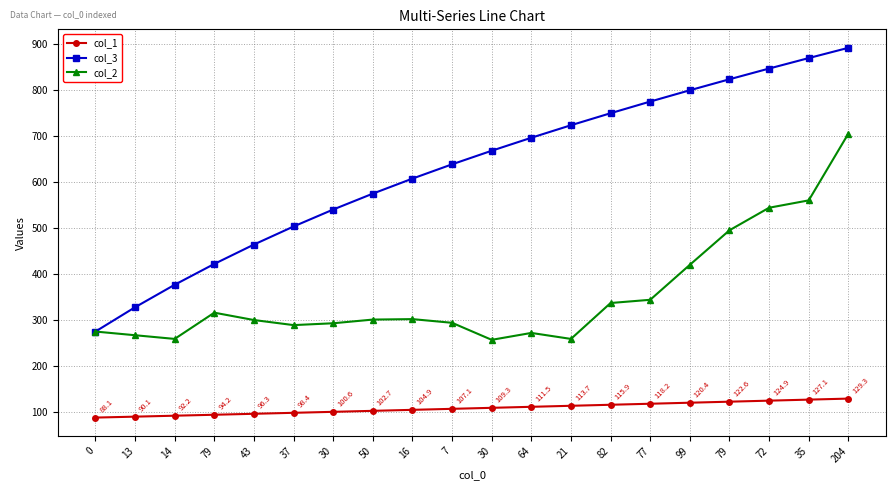

True or false: col_2 and col_1 cross at least once.

False